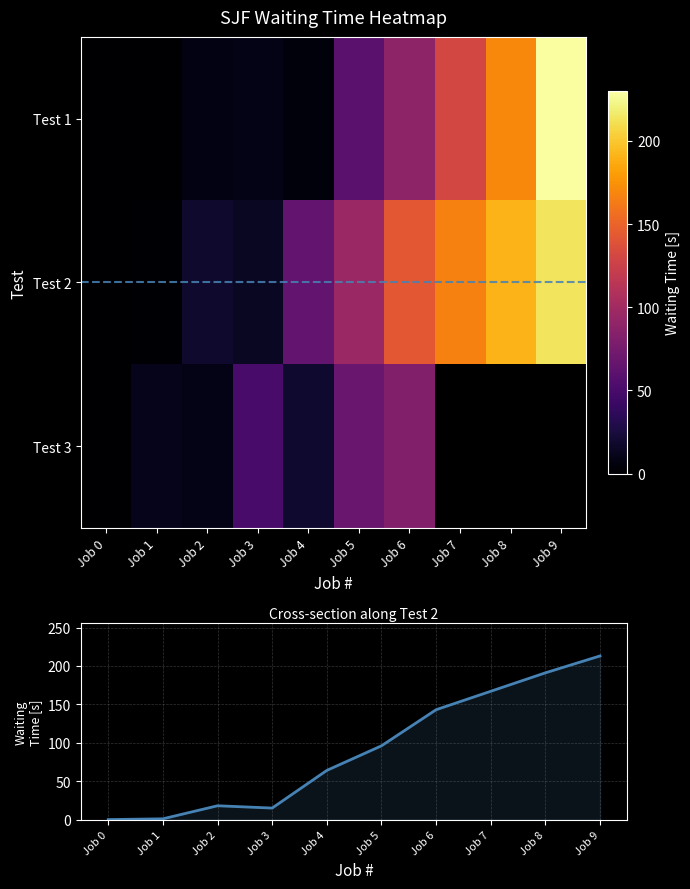

How many values in Test 2 are above zero?

9